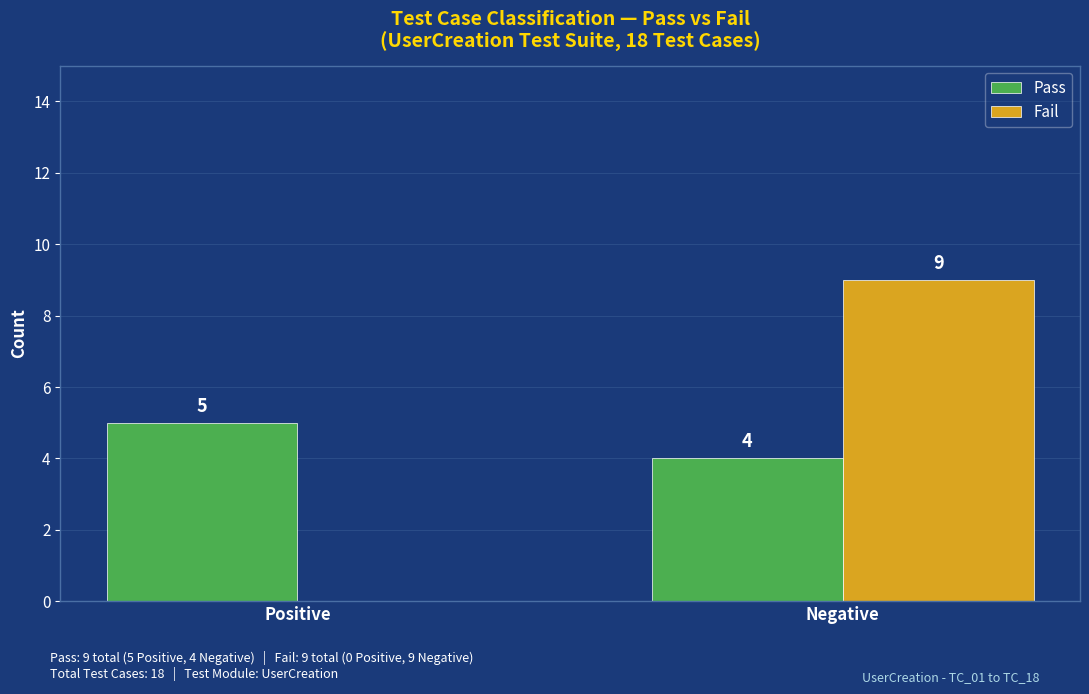

True or false: Pass has a value of 7 at Positive.

False